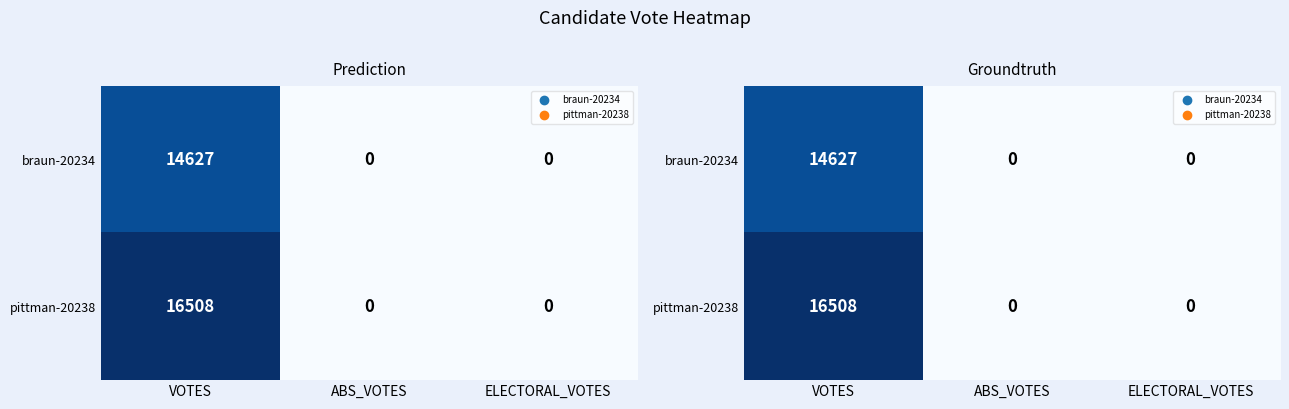

At which category is the sum across all series the highest?

VOTES